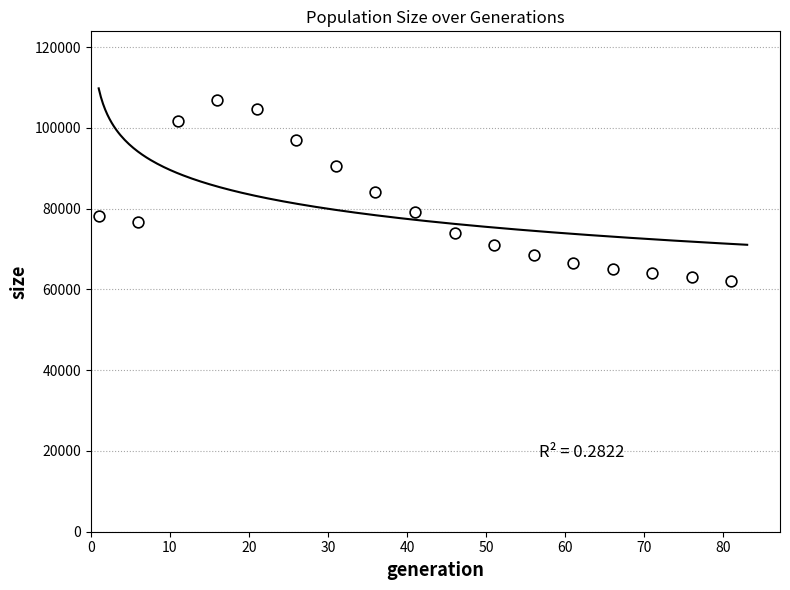

What is the range of Y values (max minus min)?

44983